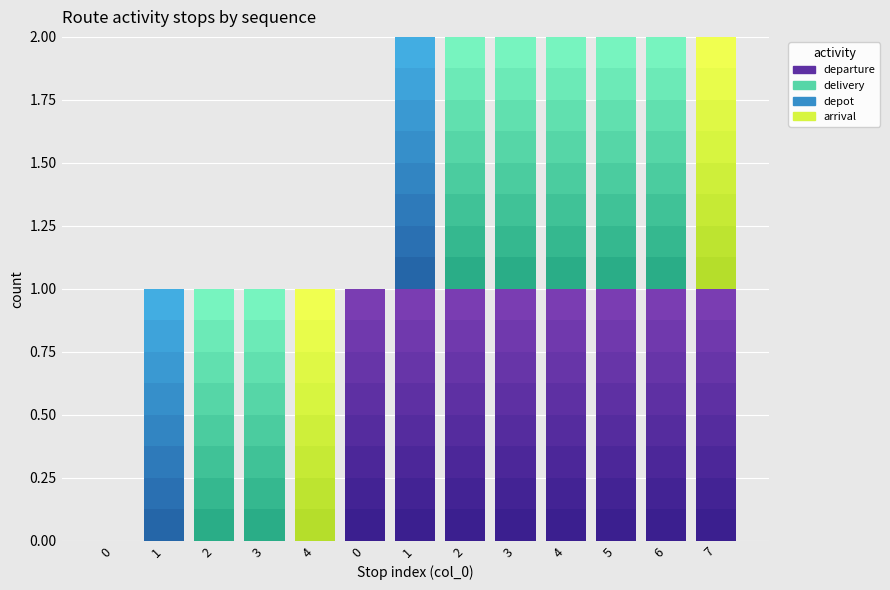

How many positive values does the depot series have?

2